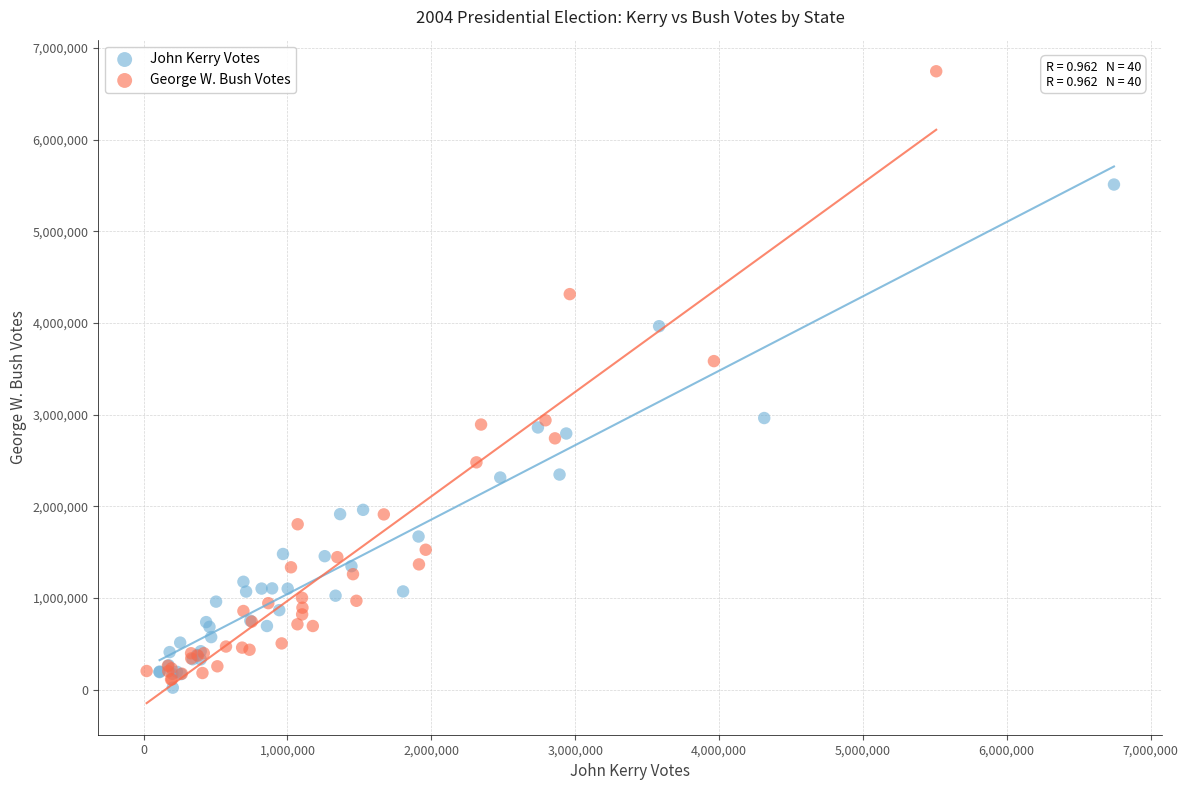

Which series has the widest spread of Y values?

George W. Bush Votes